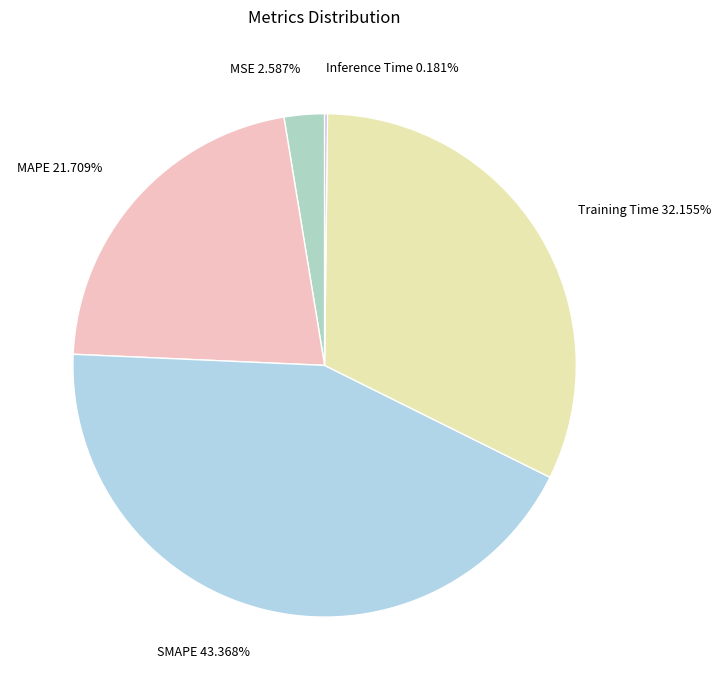

Does MSE 2.587% account for over 50% of the chart?

No